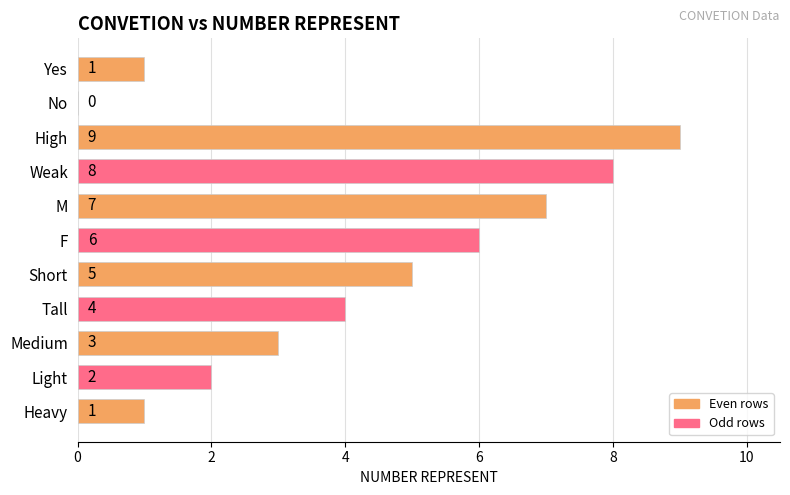

Read the value at Medium.

3